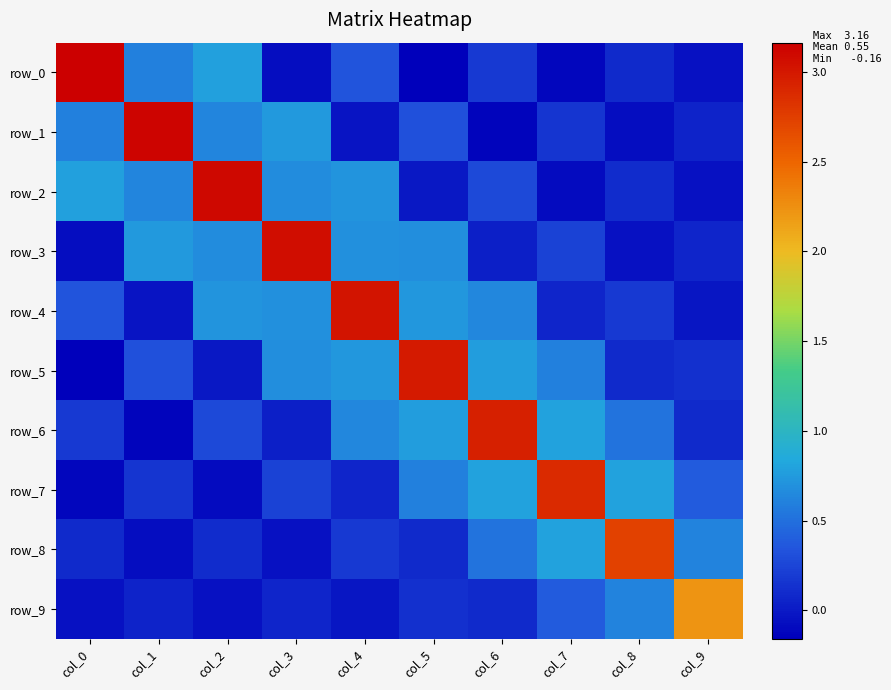

At which label is row_1 closest to 1?

col_3